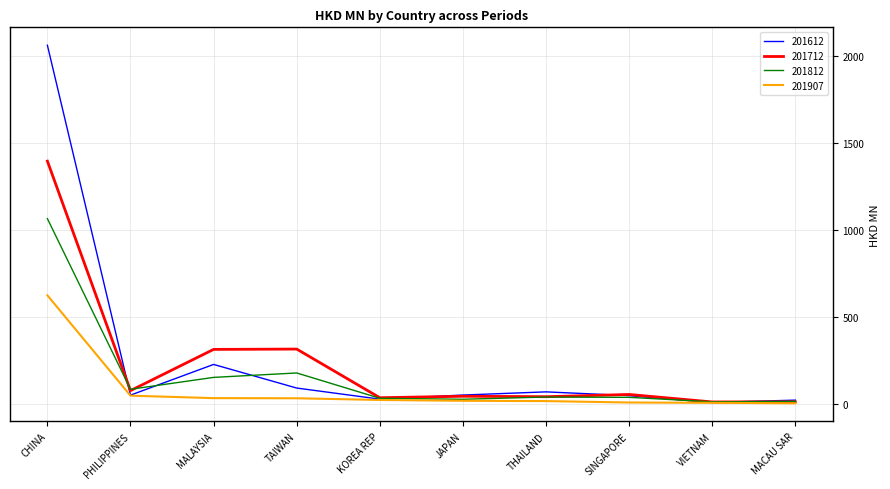

At which category does 201612 reach its first local peak?

MALAYSIA